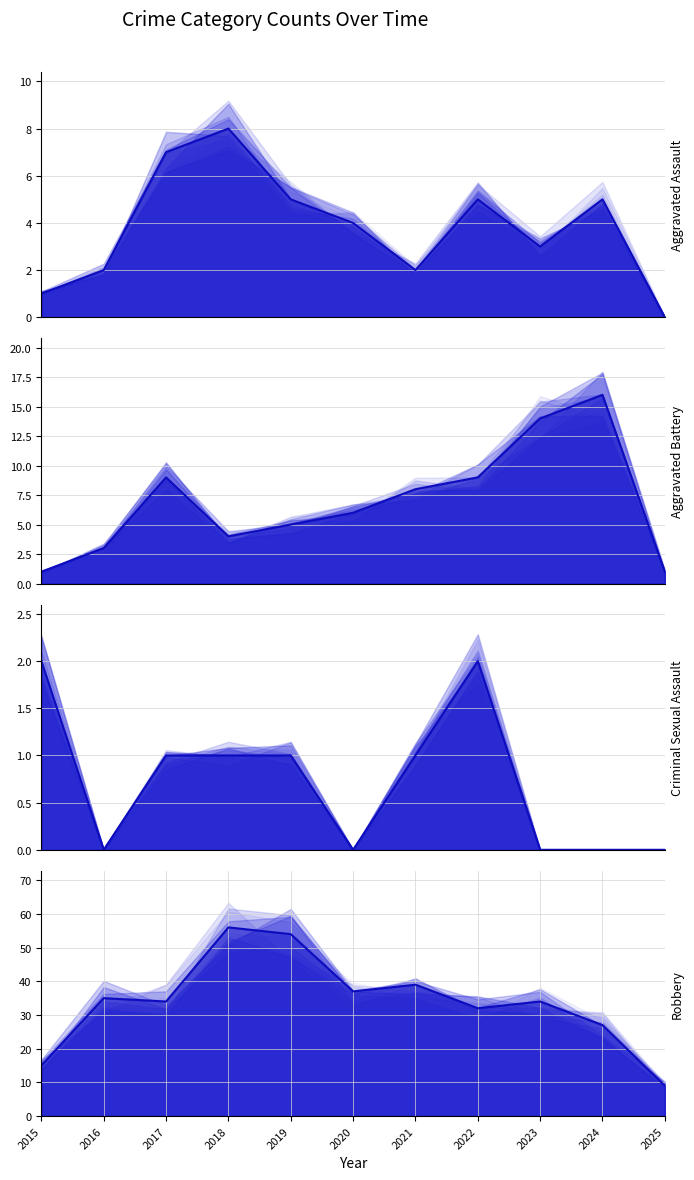

Which category has the lowest value across all series?

2025